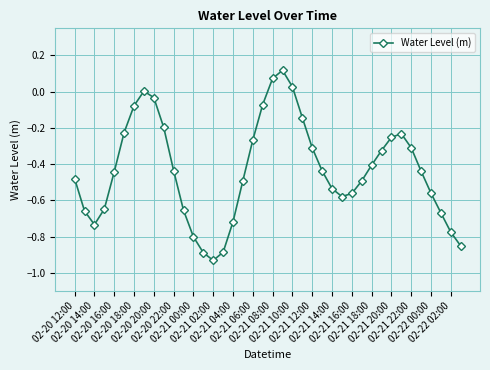

What is the sum of all values?

-17.3